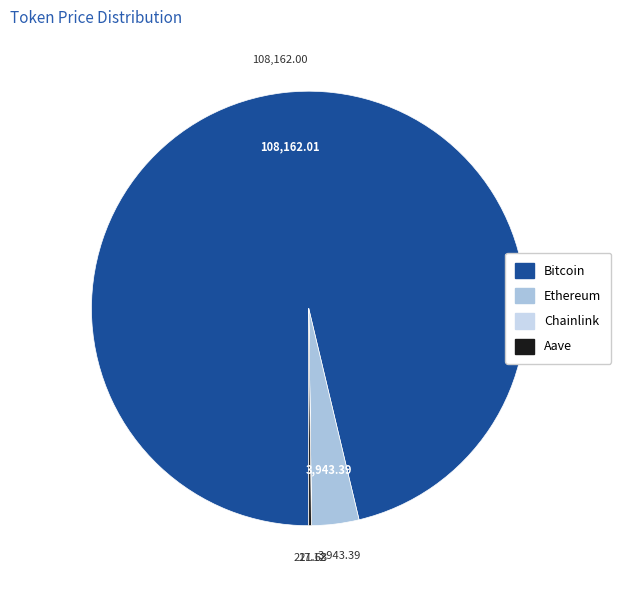

Which category has the biggest portion of the pie?

Bitcoin